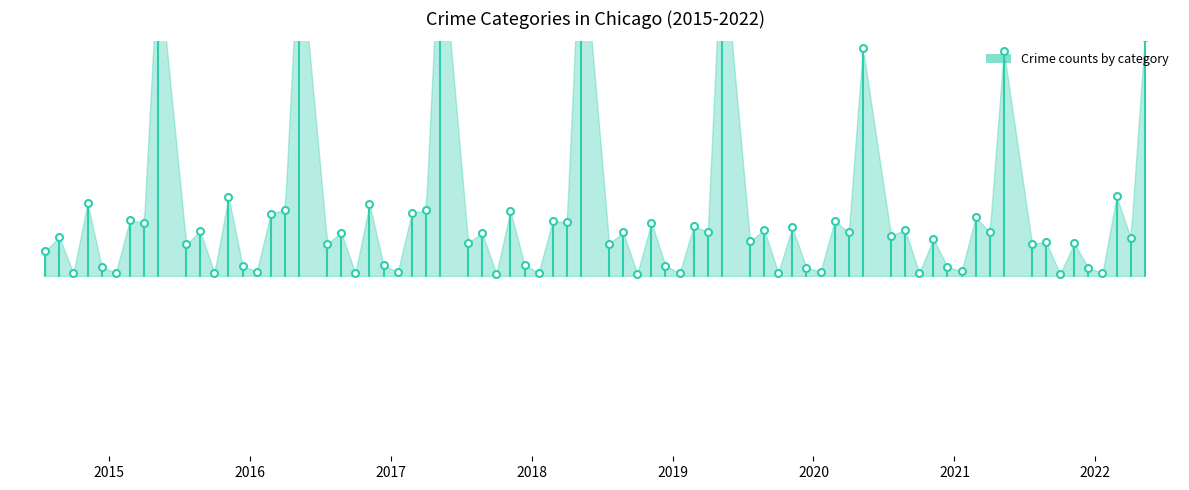

What is the greatest value displayed?

0.6